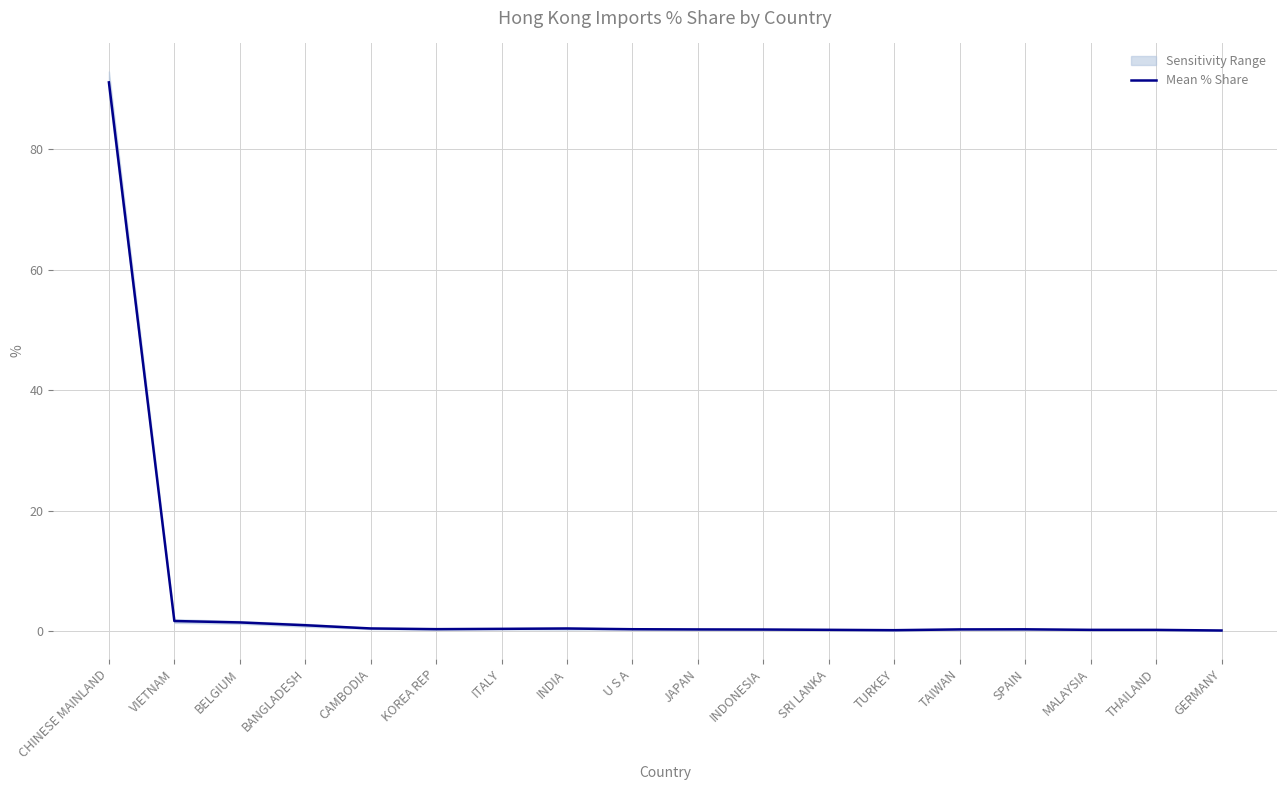

True or false: the data shows 0.6 at CAMBODIA.

False